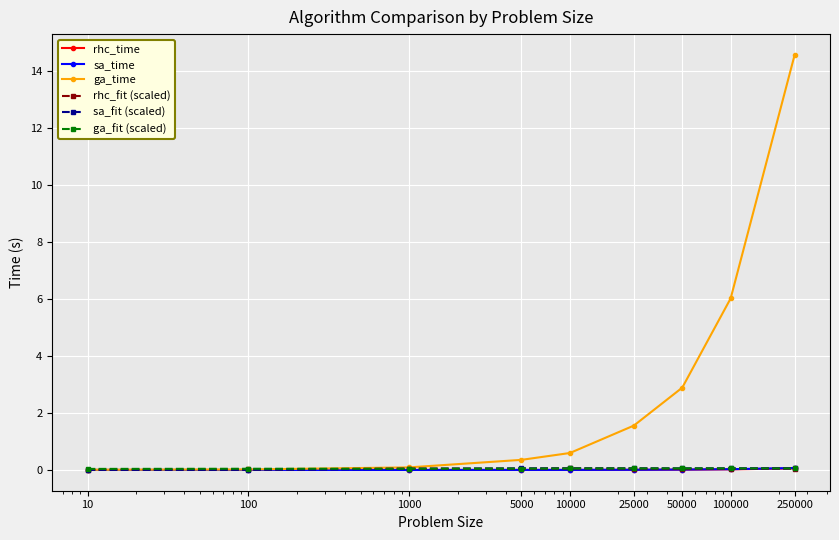

Which series has the largest total across all categories?

ga_time